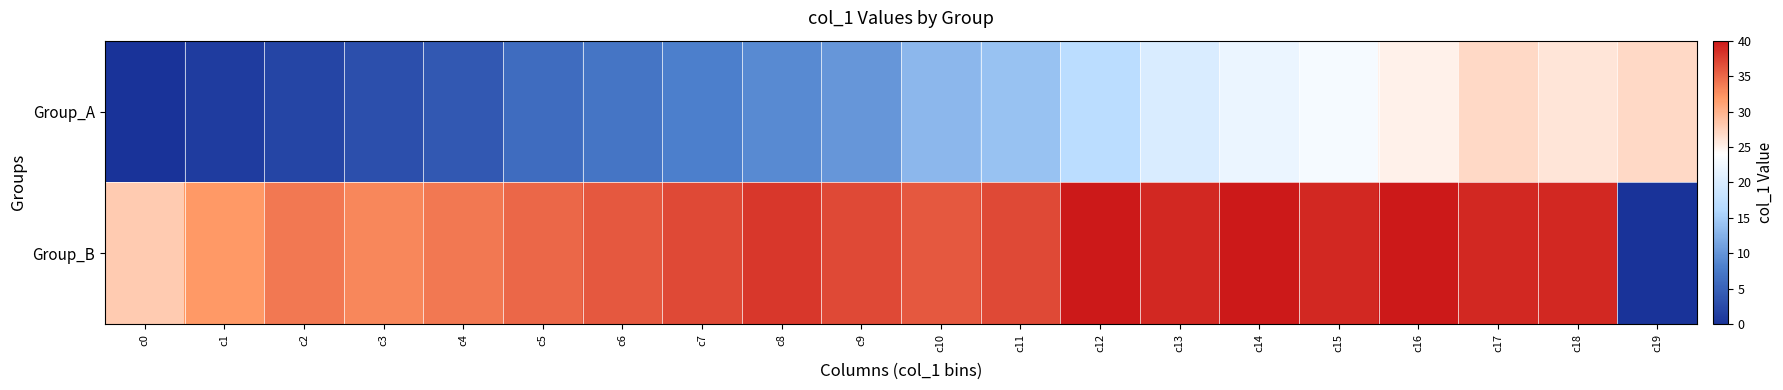

Reading left to right, extract all data points from this chart.

Group_A: c0=0	c1=1	c2=2	c3=3	c4=4	c5=6	c6=7	c7=8	c8=9	c9=10	c10=13	c11=14	c12=17	c13=20	c14=22	c15=23	c16=25	c17=27	c18=26	c19=27
Group_B: c0=28	c1=32	c2=34	c3=33	c4=34	c5=35	c6=36	c7=37	c8=38	c9=37	c10=36	c11=37	c12=40	c13=39	c14=40	c15=39	c16=40	c17=39	c18=39	c19=0